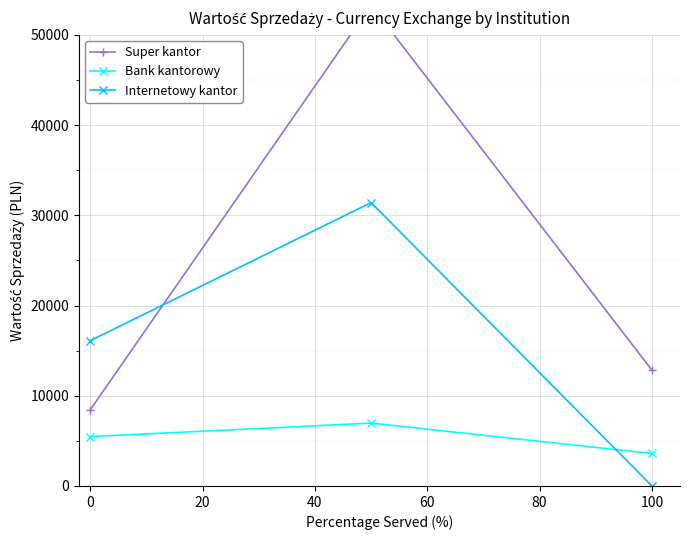

How many lines are shown in the chart?

3